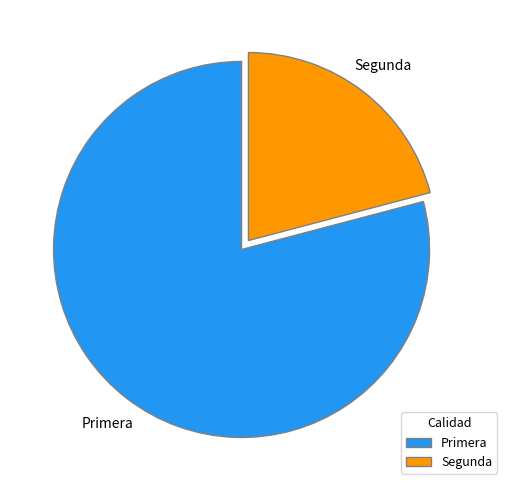

Combined, do Primera and Segunda account for over 50%?

Yes